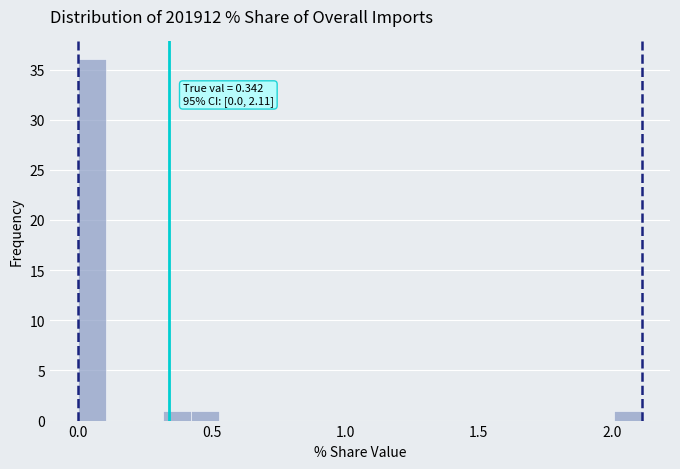

Read against the x-axis, roughly where is the centre of the tallest bar?

0.05